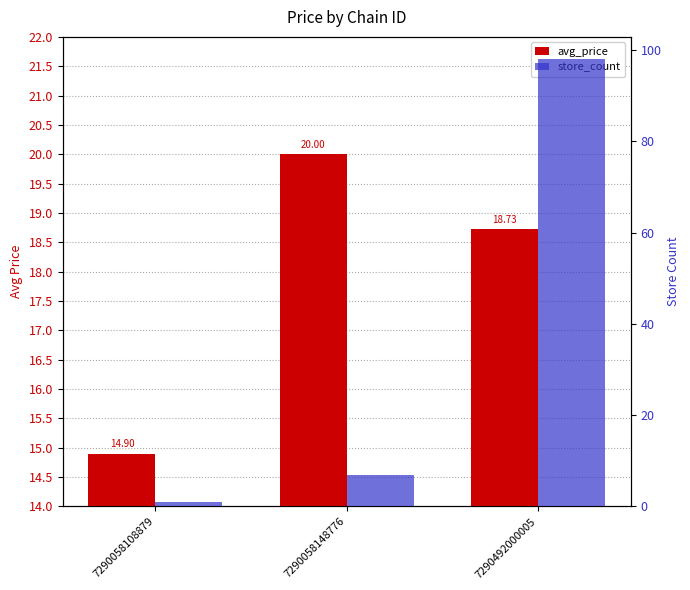

Are the bars horizontal?

No